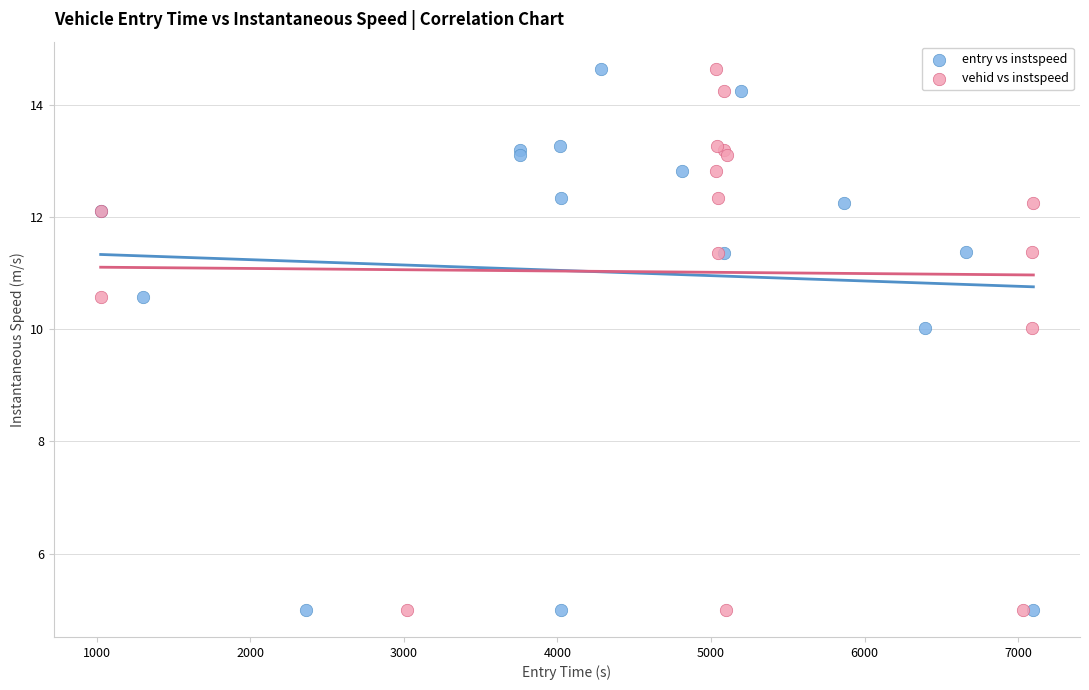

What are all the series names shown in the legend?

entry vs instspeed, vehid vs instspeed